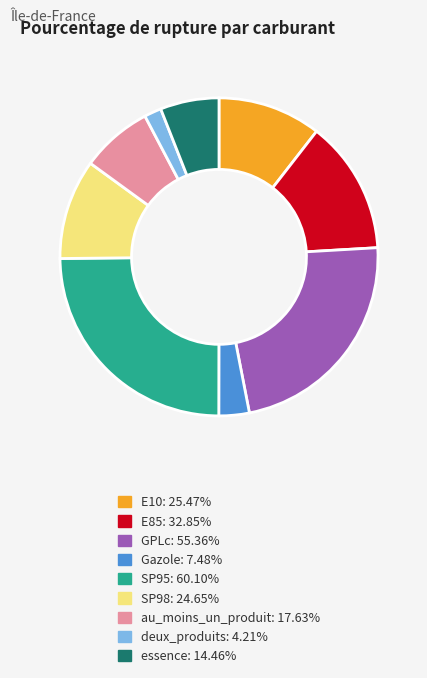

Which slice is the largest?

SP95